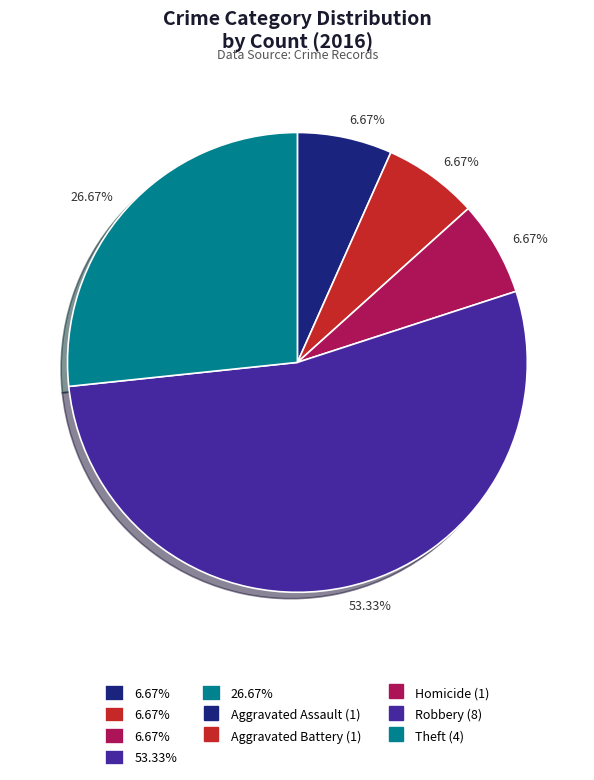

Is there any slice that represents more than half of the pie?

Yes